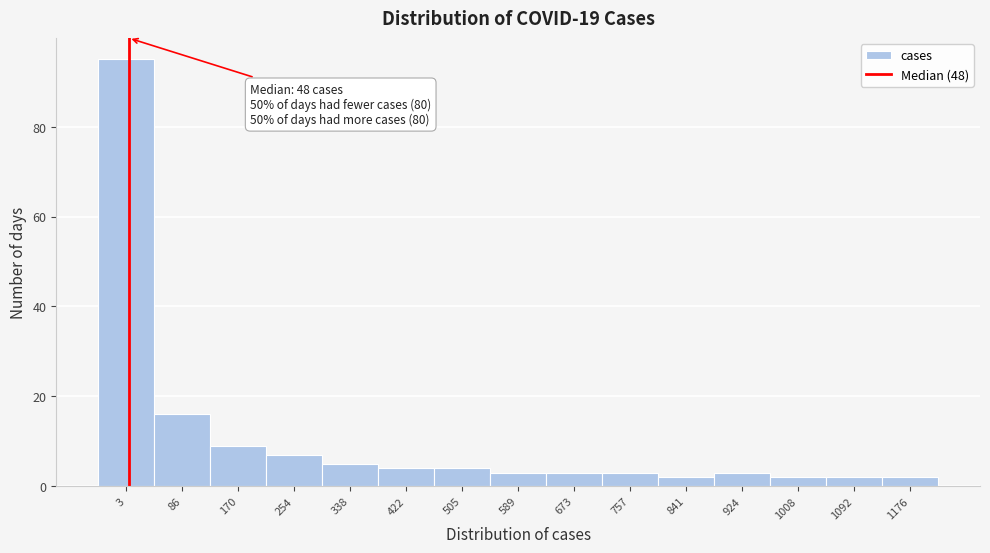

Reading left to right, what are all the values shown in this chart?

3=95	86=16	170=9	254=7	338=5	422=4	505=4	589=3	673=3	757=3	841=2	924=3	1008=2	1092=2	1176=2